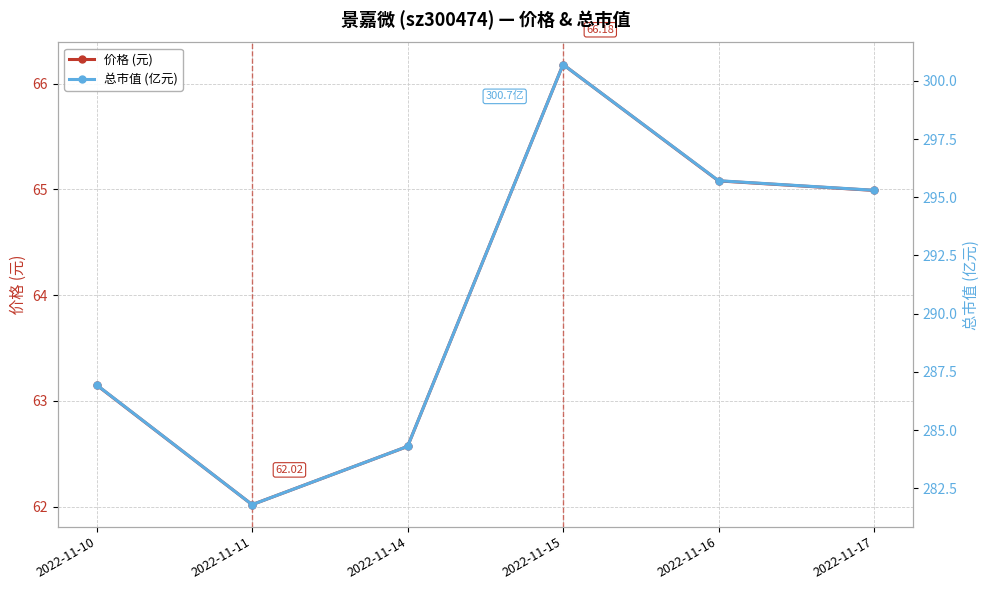

How many interior local valleys does the 总市值 (亿元) series have?

1